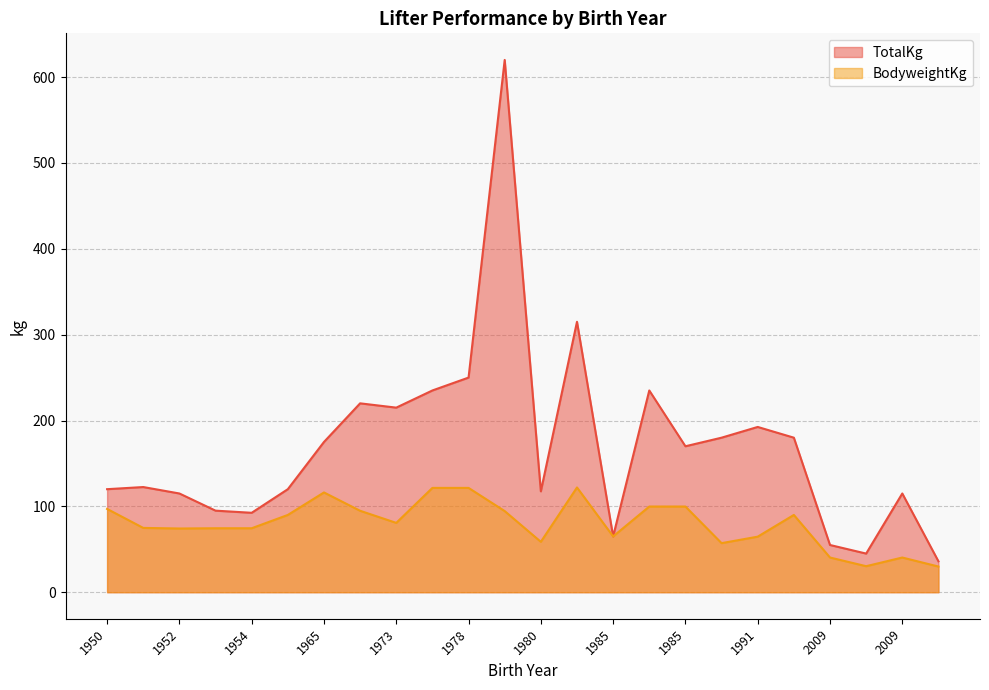

What are all the series names shown in the legend?

TotalKg, BodyweightKg